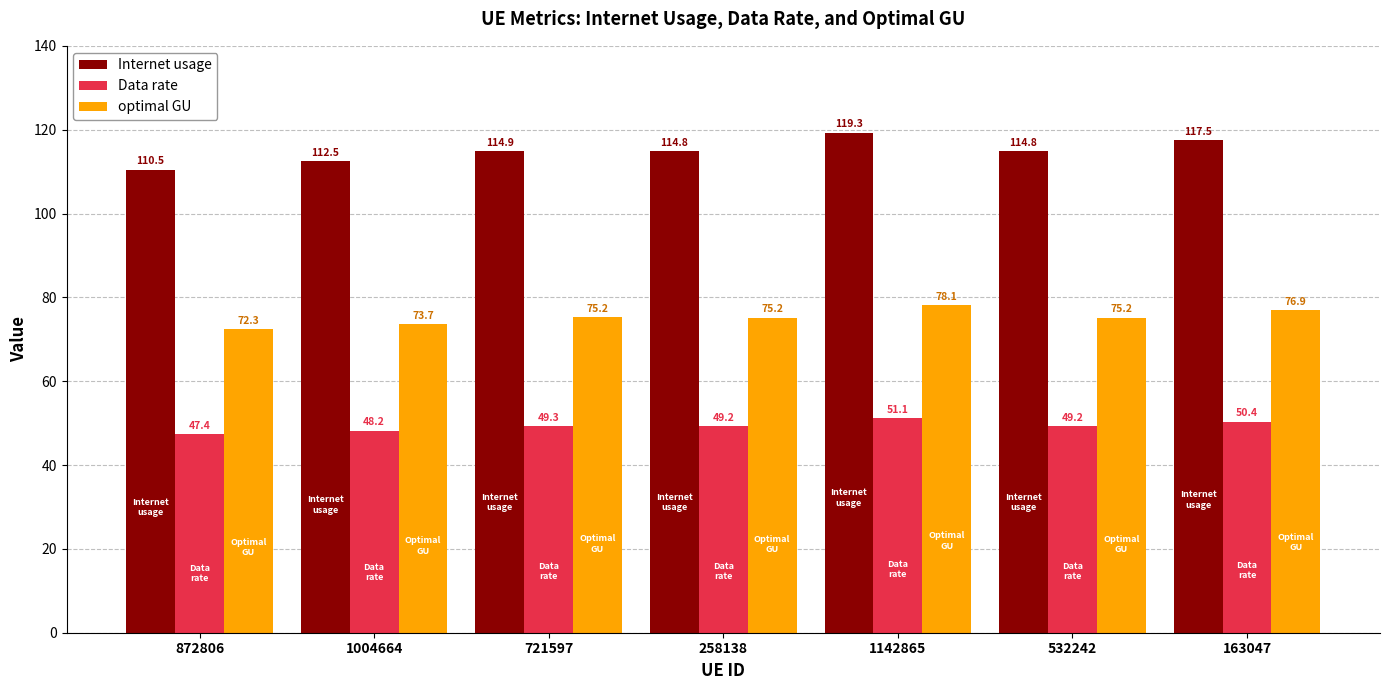

Which series has the largest total across all categories?

Internet usage